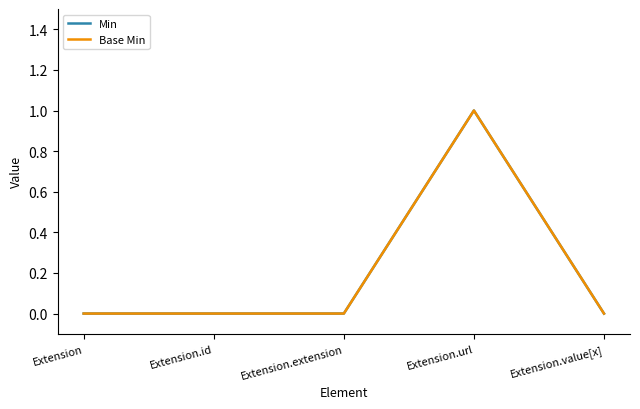

What is the highest value of the Base Min series?

1